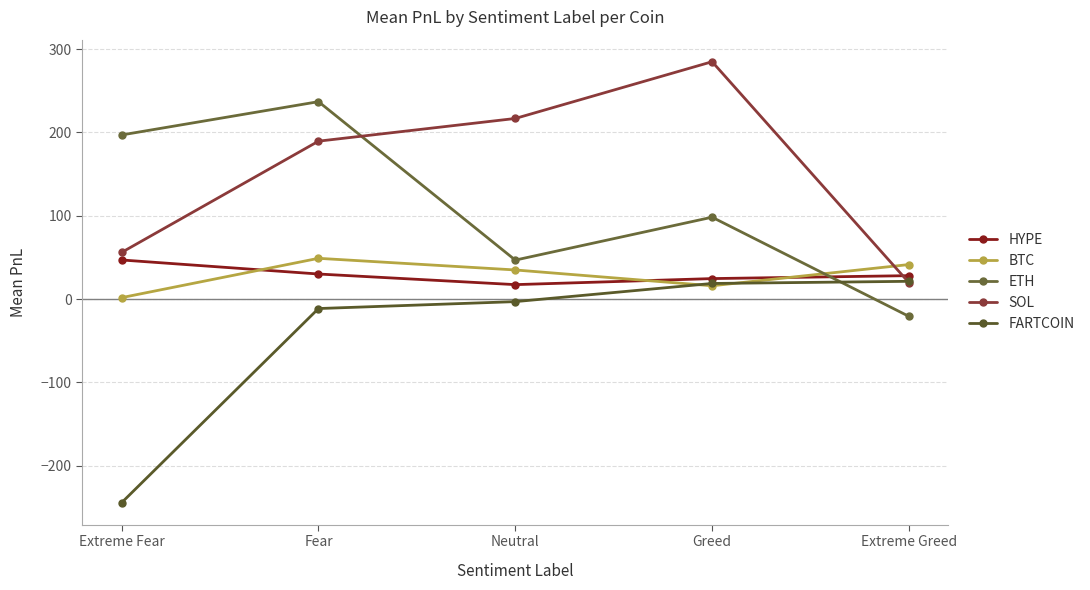

What is the sum of the SOL values at Neutral and Extreme Greed?

236.4